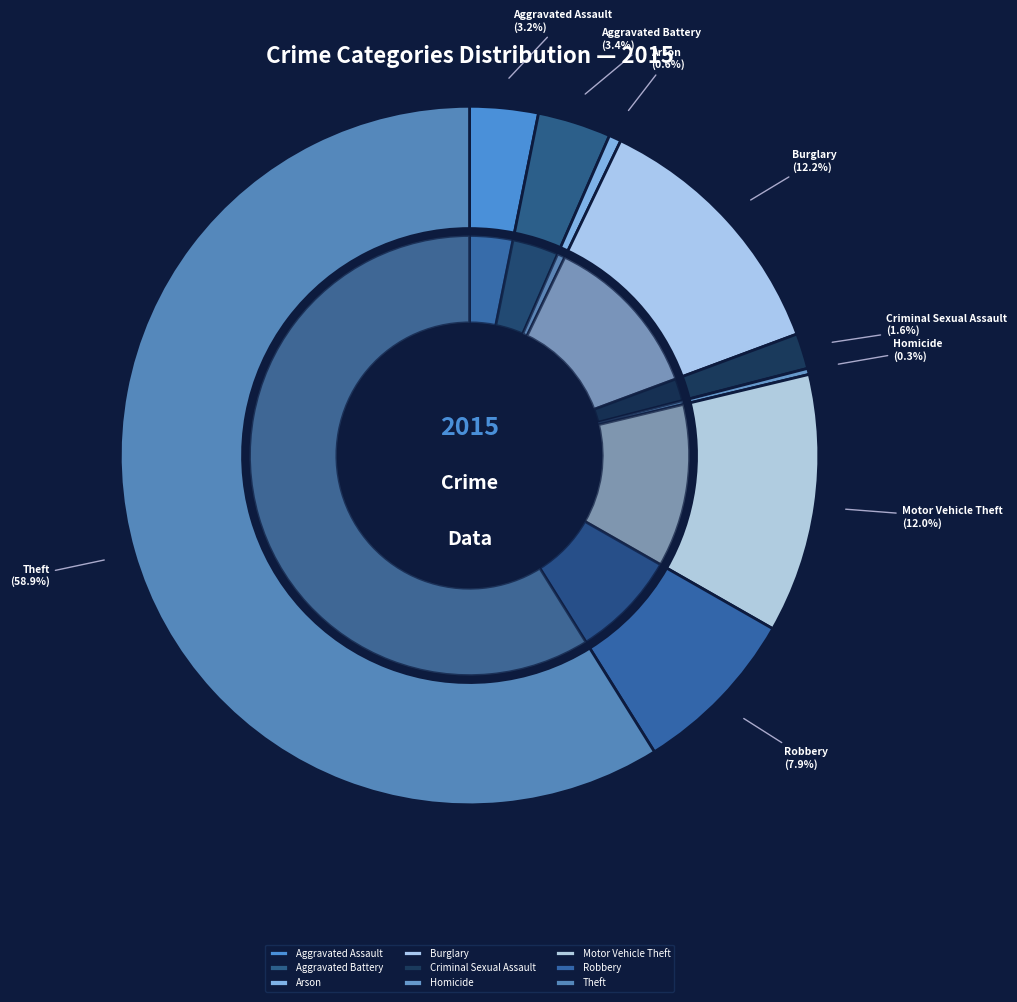

Which has a higher value, Aggravated Assault or Criminal Sexual Assault?

Aggravated Assault